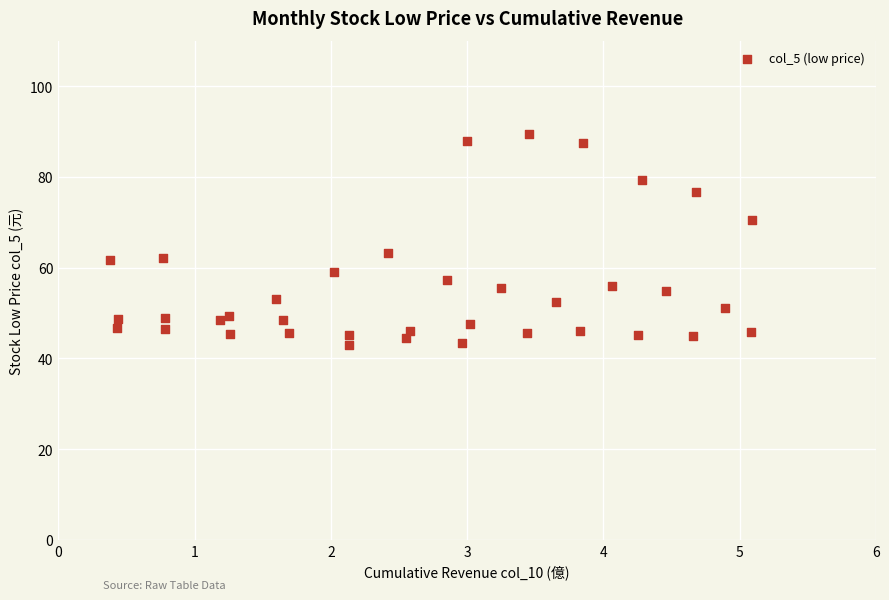

What Y value in the scatter plot is closest to 66?

63.1